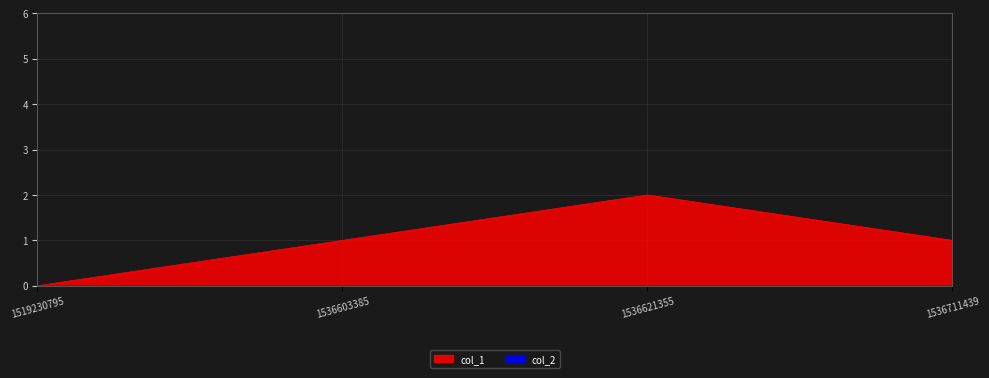

Does the chart have visible grid lines?

Yes